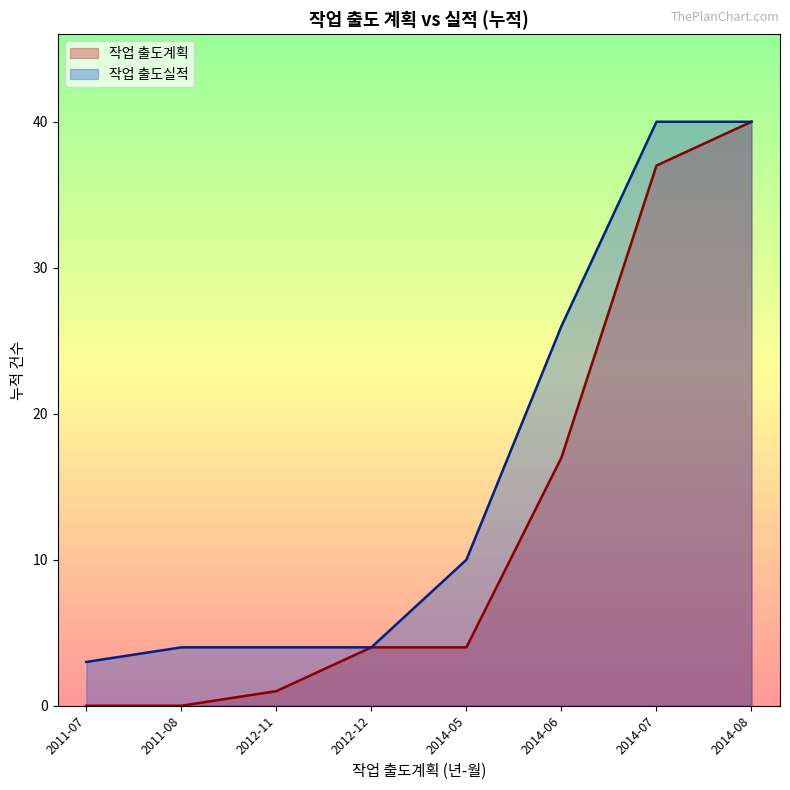

True or false: the data has more than 0 interior local peaks.

False